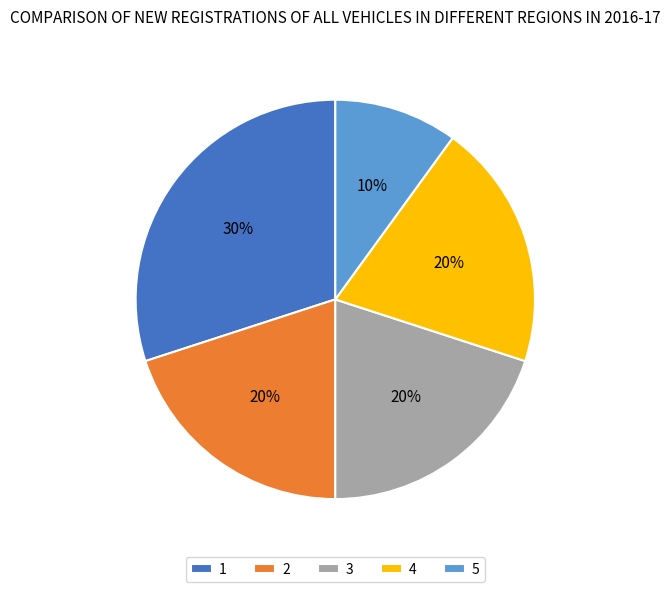

Between 5 and 4, which is larger?

4